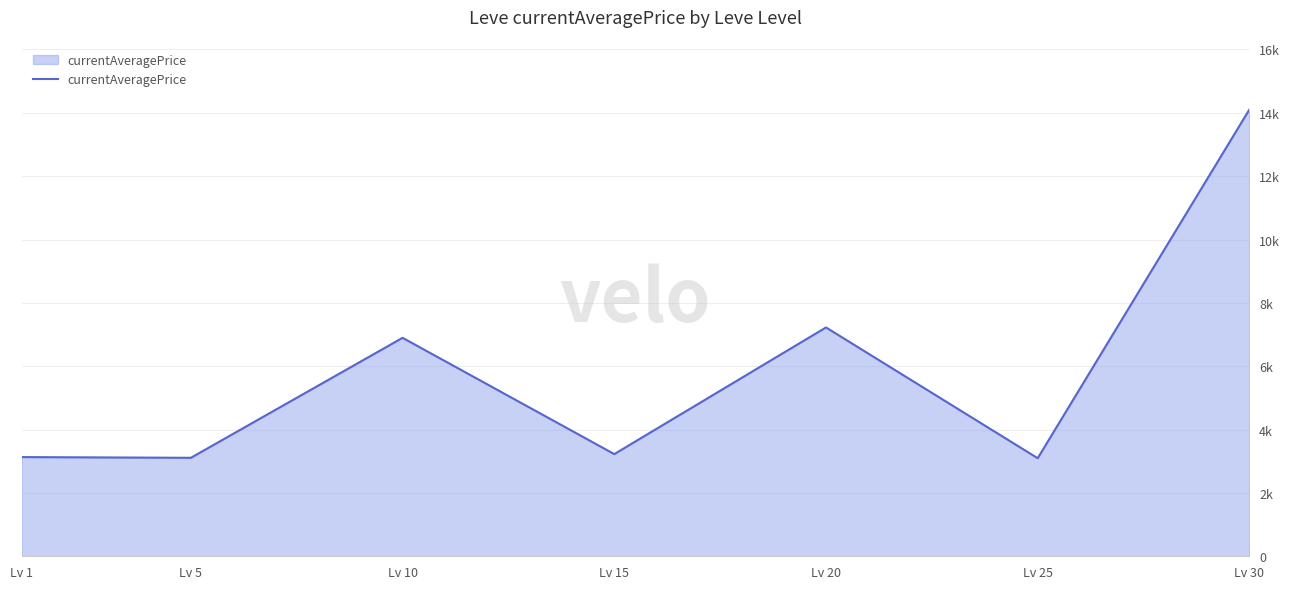

Does the chart display data point markers on the line(s)?

No